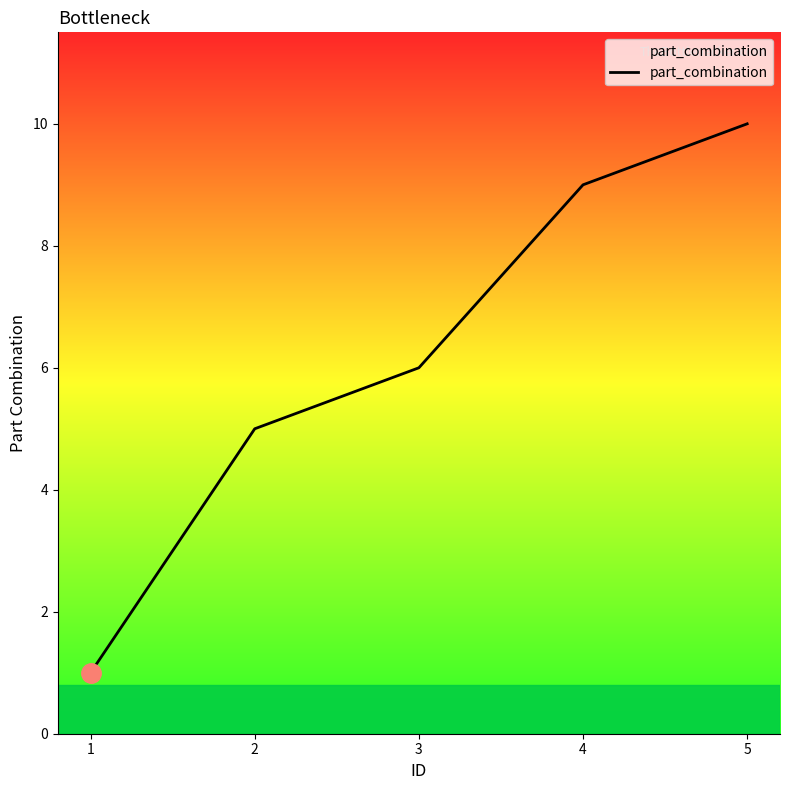

What is the difference between the values at 2 and 1?

4